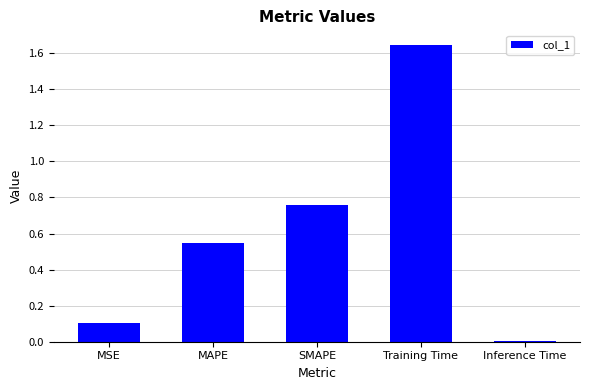

At which label is the value closest to 0?

Inference Time